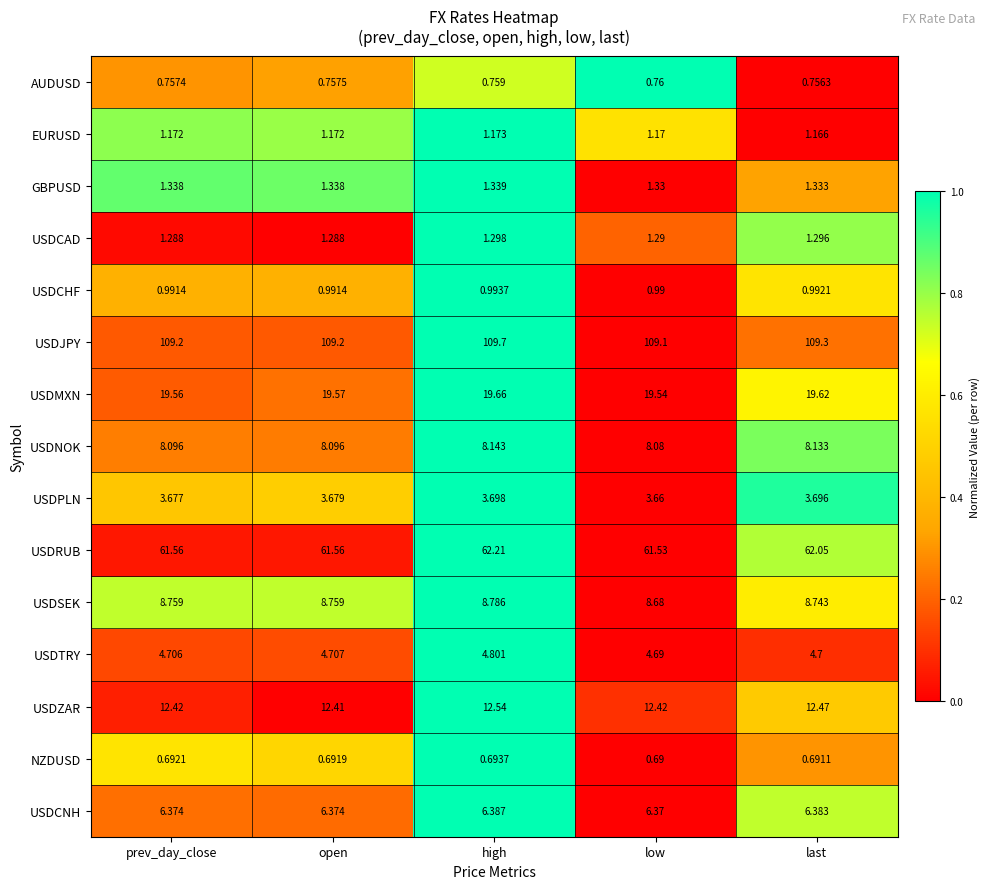

What is the total value across all series at prev_day_close?

240.6